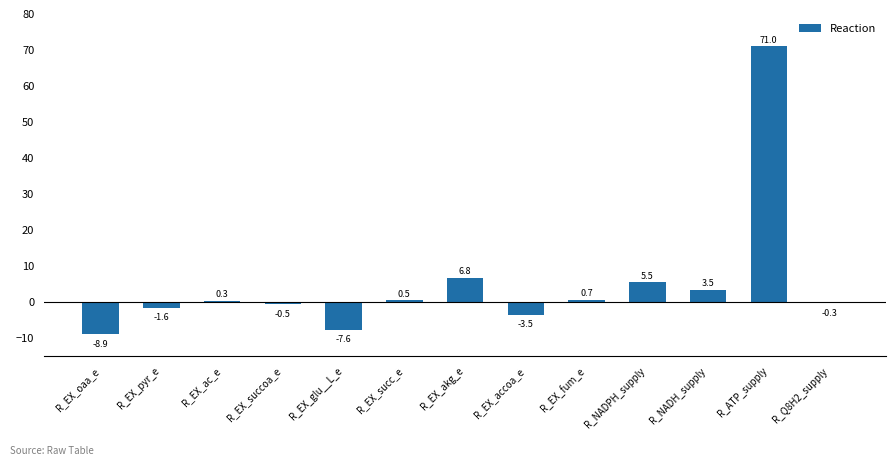

What is the sum of the values at R_ATP_supply and R_EX_fum_e?

71.8